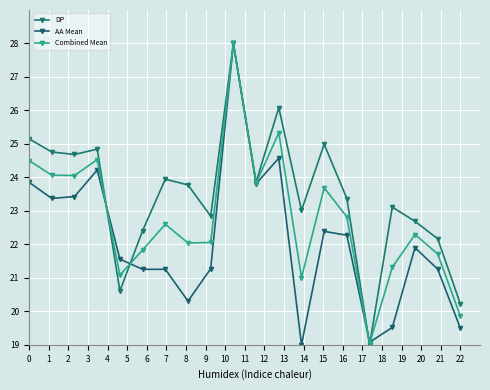

How many categories are shown in the chart?

20